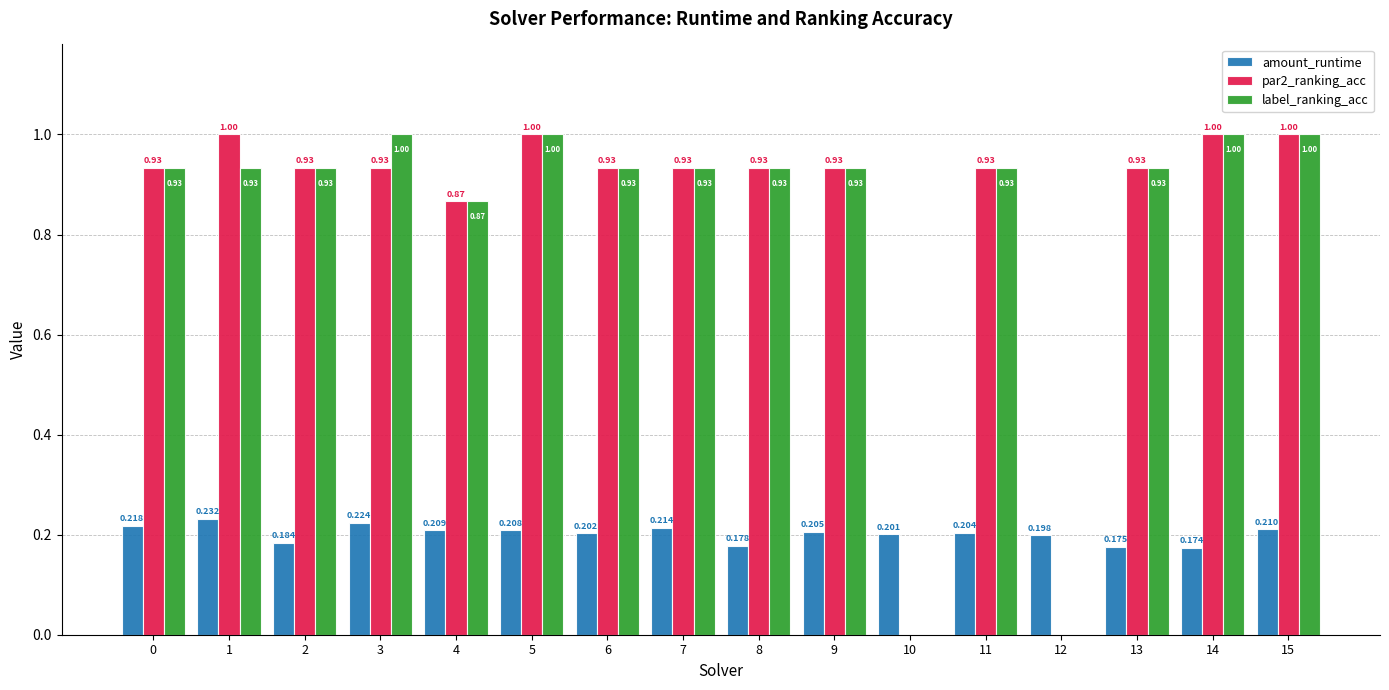

True or false: amount_runtime has a value of 0.3 at 4.

False